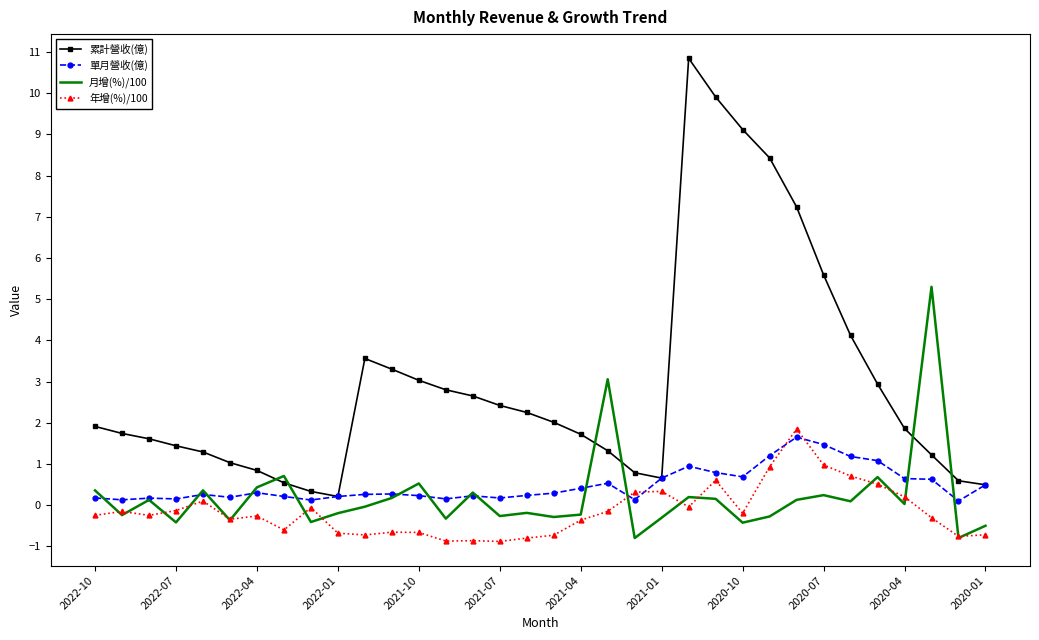

Which series has the widest spread of values?

累計營收(億)